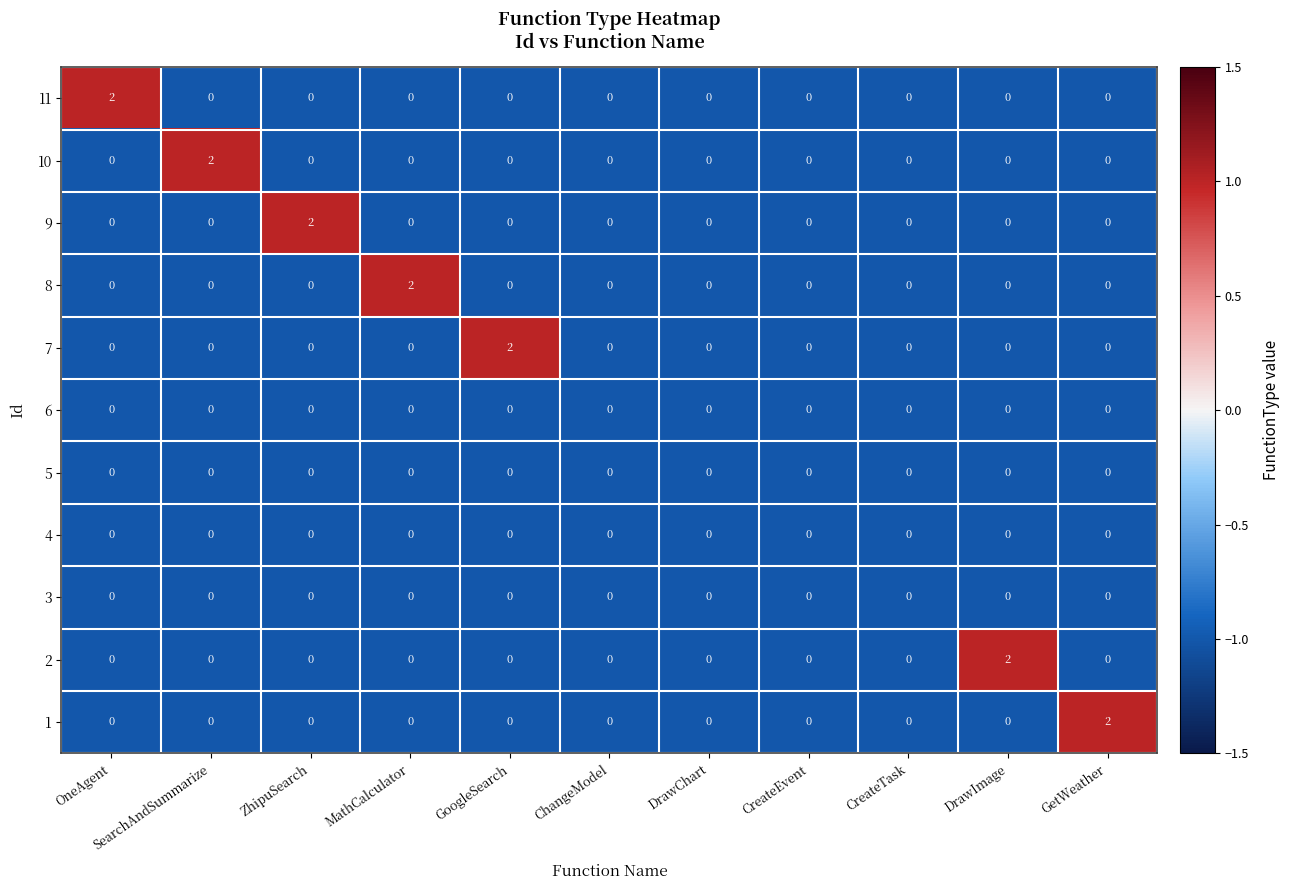

Is it true that 1 equals 0 at SearchAndSummarize?

True